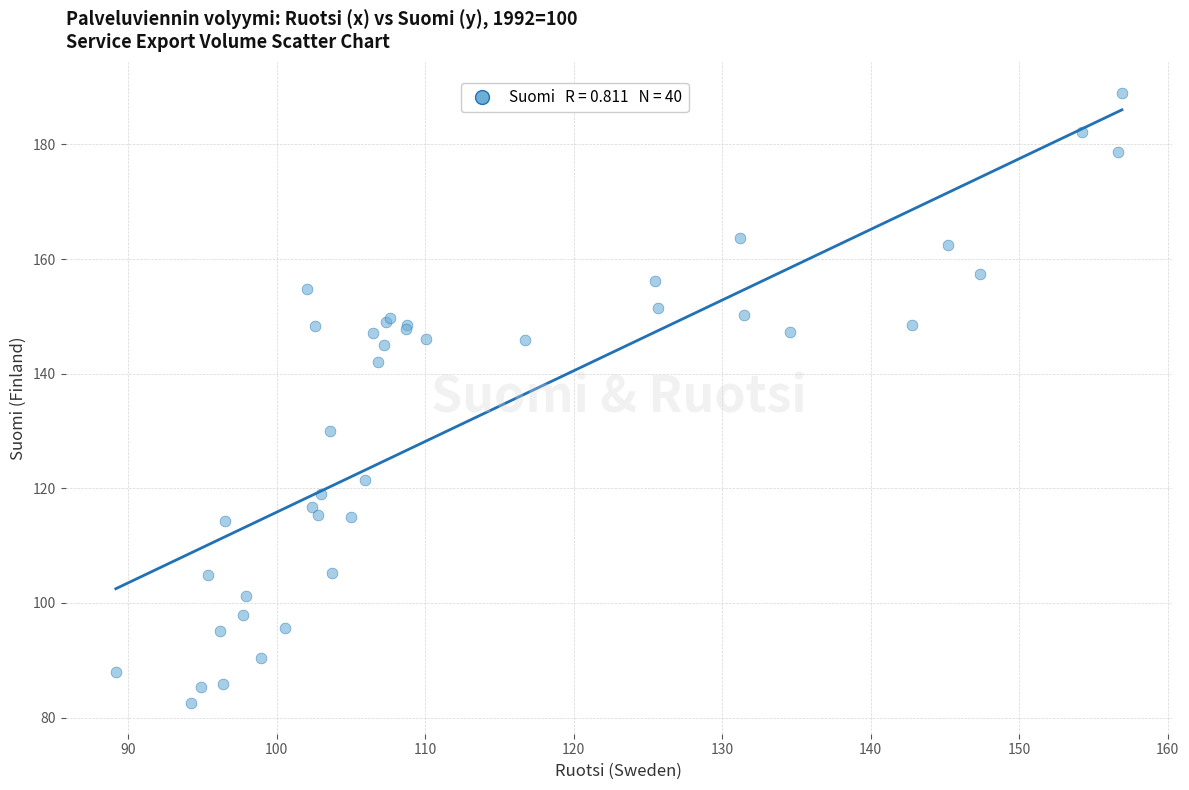

What Y value in the scatter plot is closest to 135?

129.9